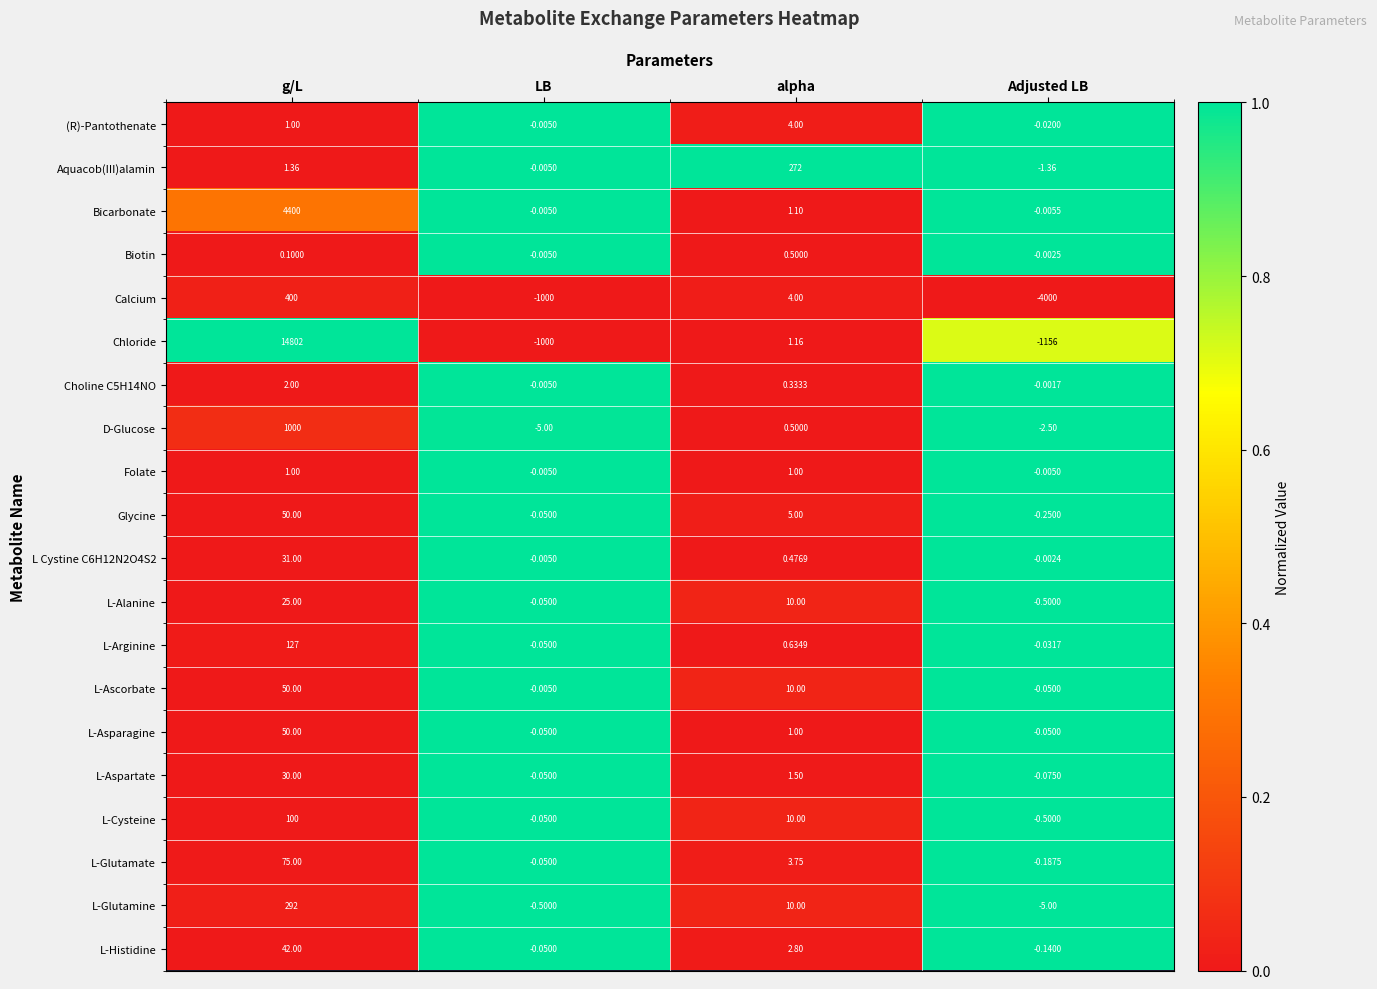

Which series has the largest range (max minus min)?

Chloride